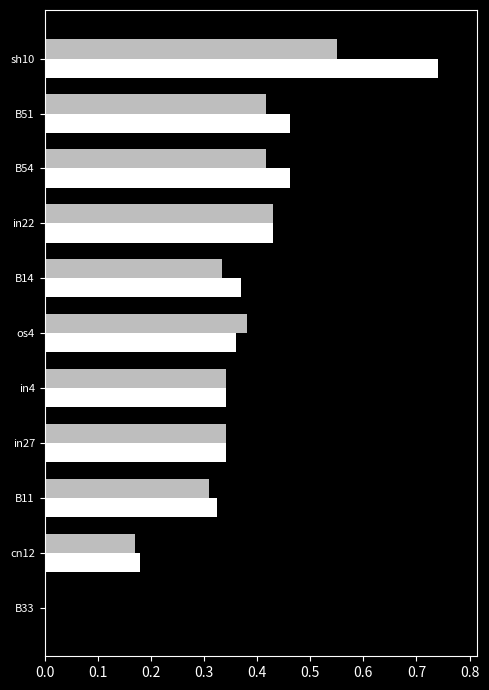

Reading left to right, what are all the values shown in this chart?

job983_scenario0_2522: 0.7	0.5	0.5	0.4	0.4	0.4	0.3	0.3	0.3	0.2	0.0
job982_scenario0_2521: 0.6	0.4	0.4	0.4	0.3	0.4	0.3	0.3	0.3	0.2	0.0